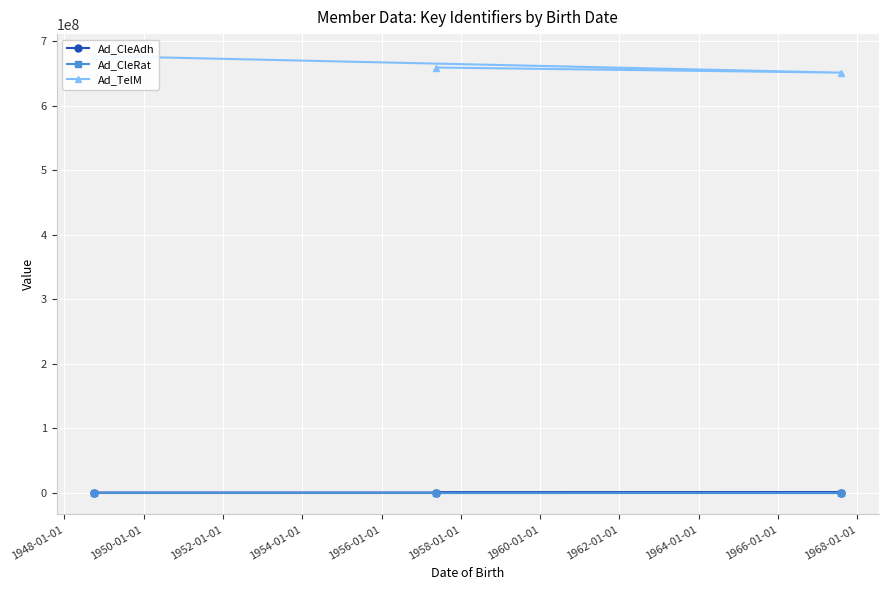

What are all the series names shown in the legend?

Ad_CleAdh, Ad_CleRat, Ad_TelM